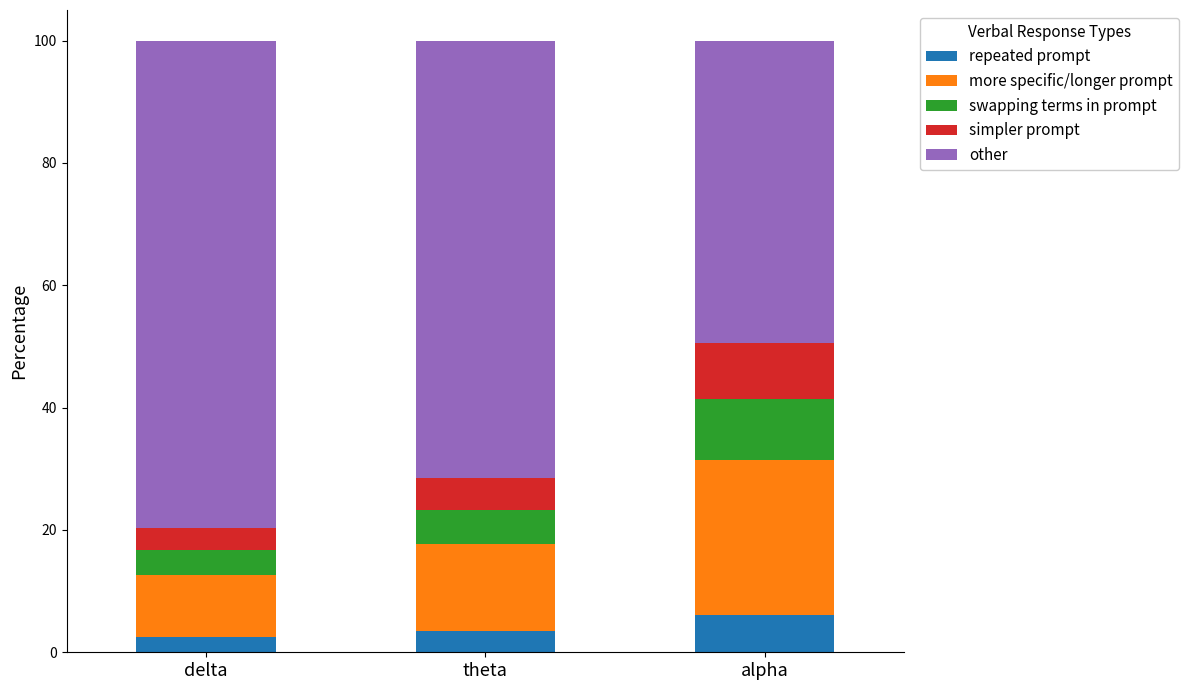

What is the lowest value of the repeated prompt series?

2.5